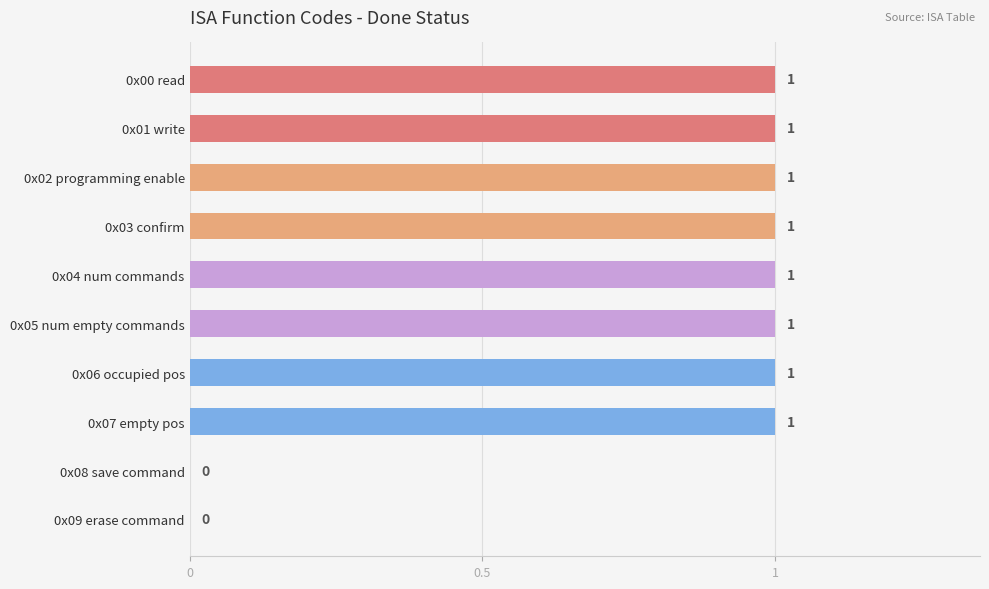

Is it true that the value at 0x08 save command is 0?

True